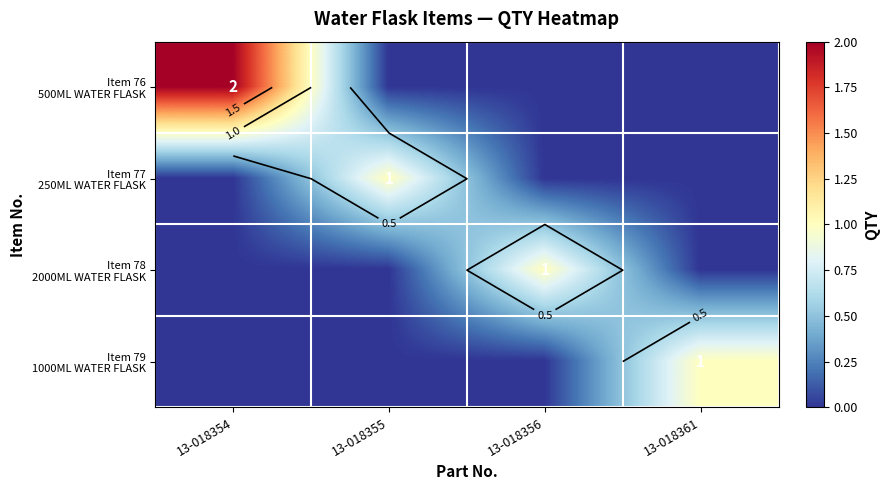

Which series changed the most between 13-018355 and 13-018356?

Item 77 250ML WATER FLASK